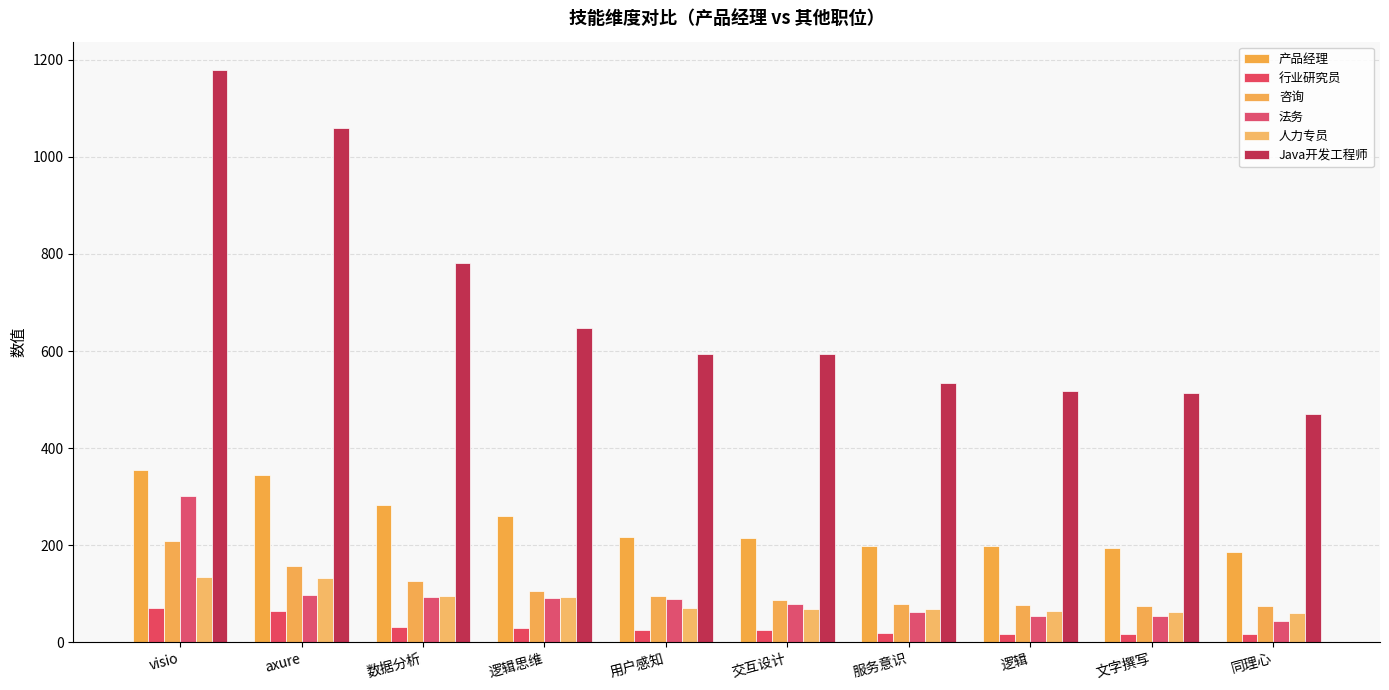

What position from the right is 交互设计?

5